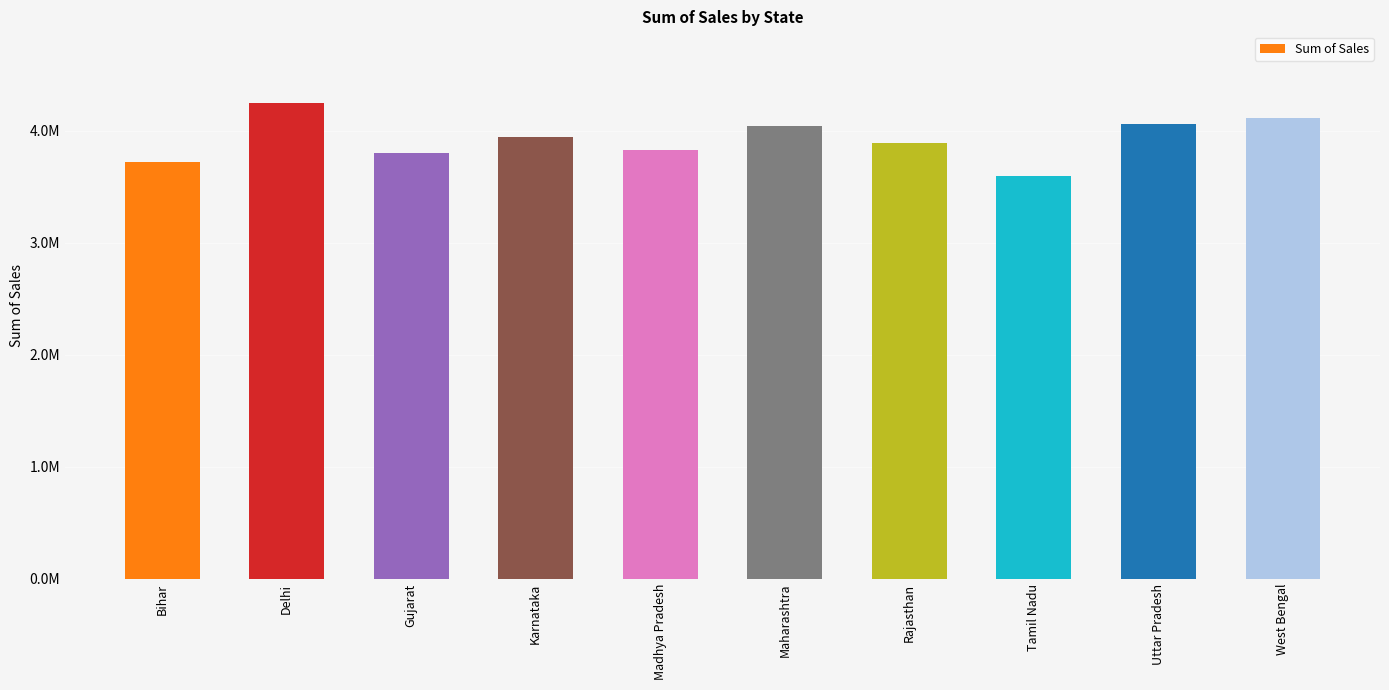

True or false: the data shows 1490911.9 at Maharashtra.

False